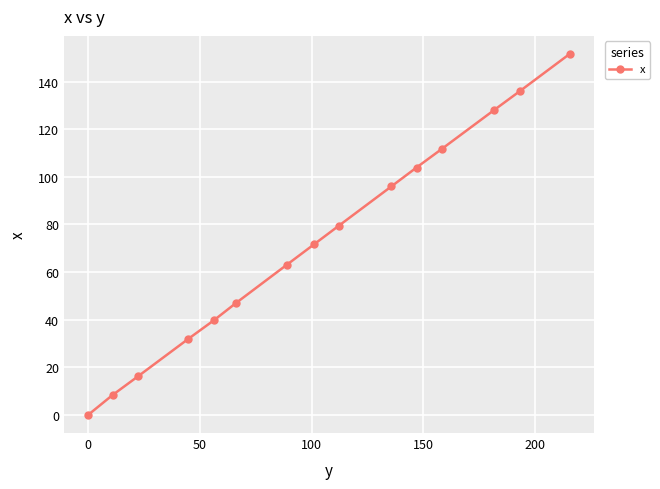

True or false: there are more than 2 points higher than both neighbors.

False